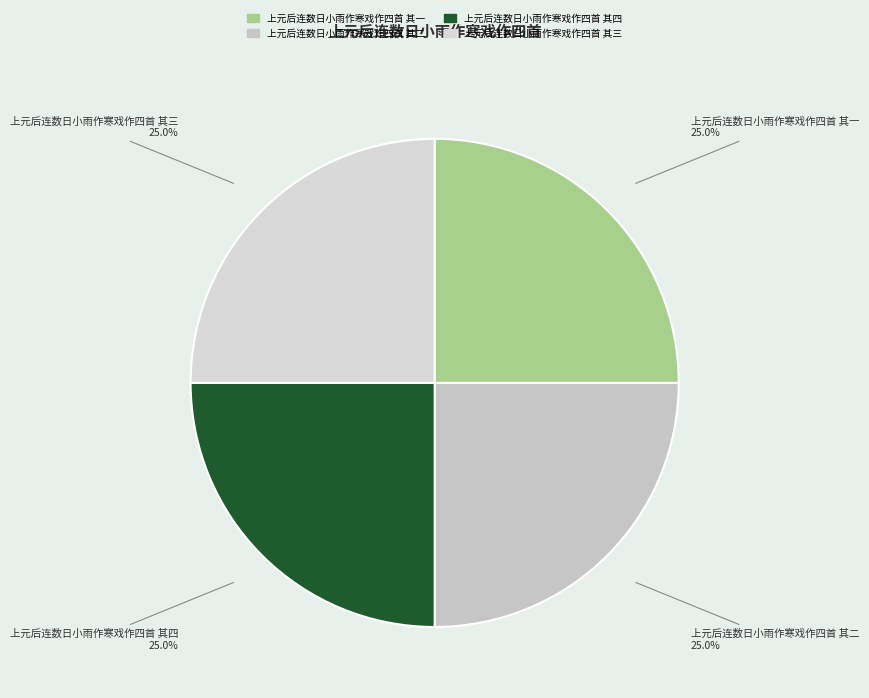

How many segments does this pie chart have?

4